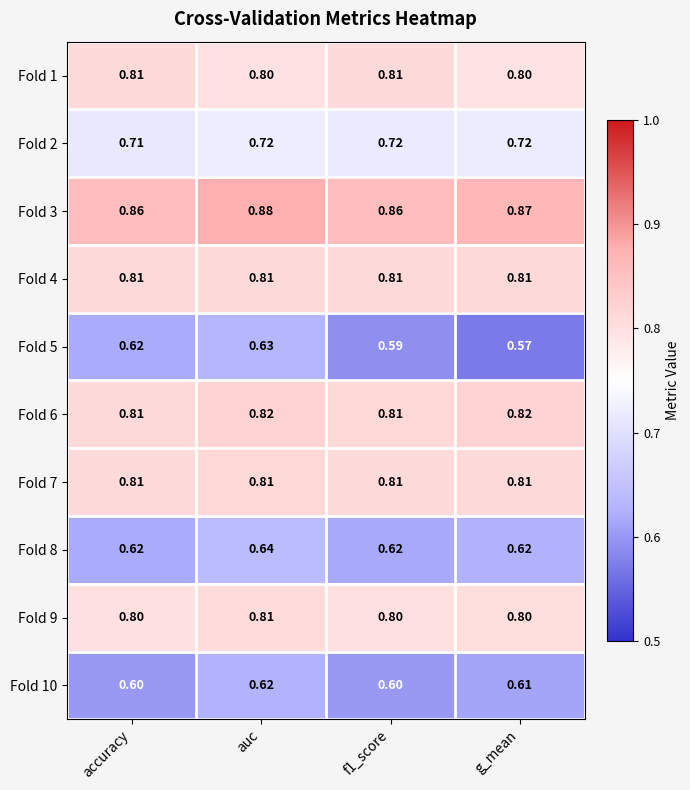

At which label is Fold 2 closest to 0?

accuracy